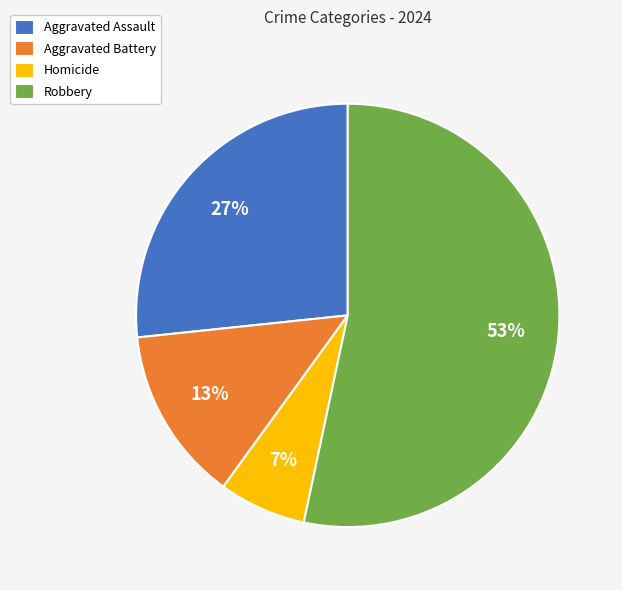

Which has a higher value, Robbery or Aggravated Assault?

Robbery